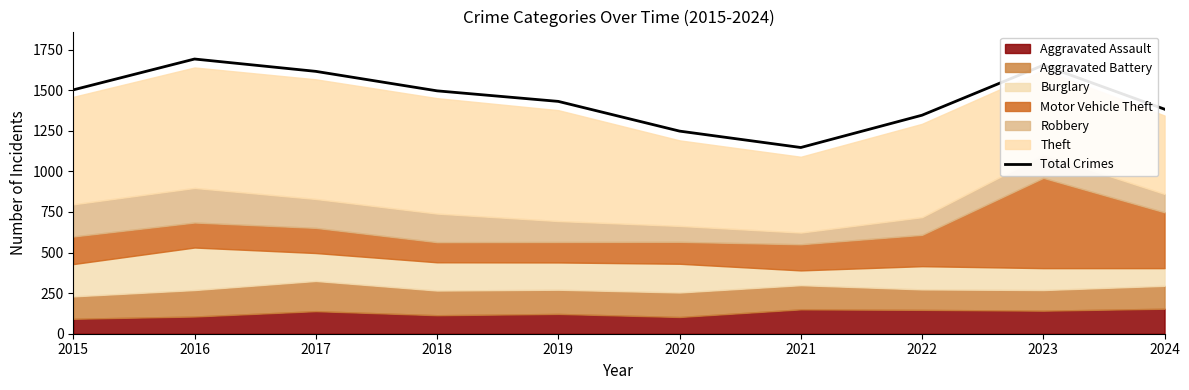

What is the minimum value shown in the chart?

1147